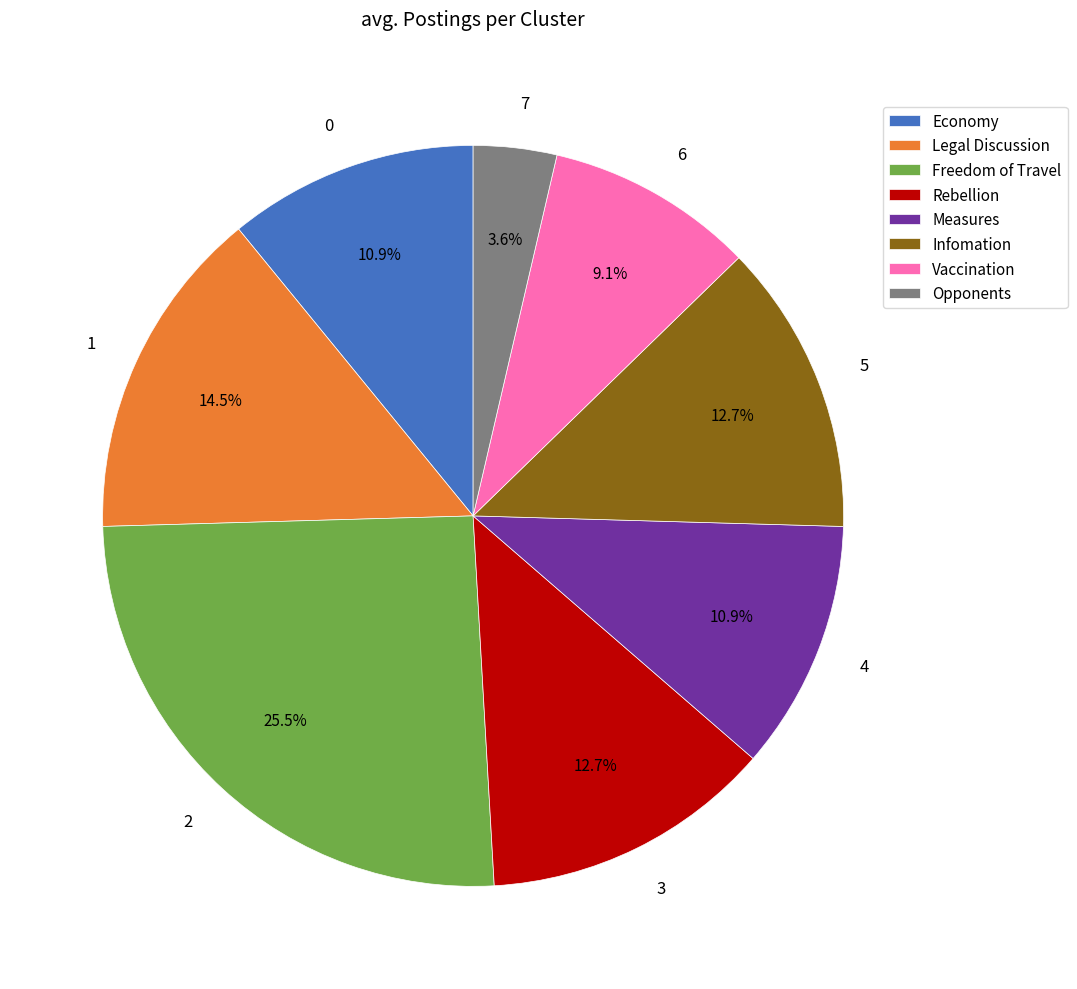

To the nearest percent, what is the difference between the 0 and 3 slice percentages?

2%